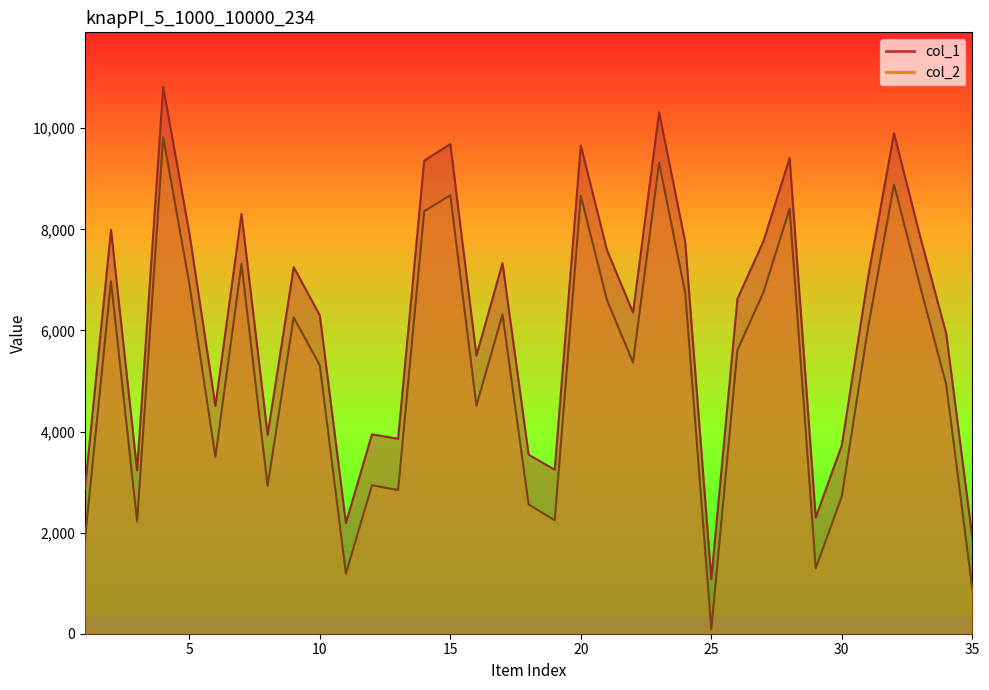

True or false: col_1 has a value of 7769 at 27.

True